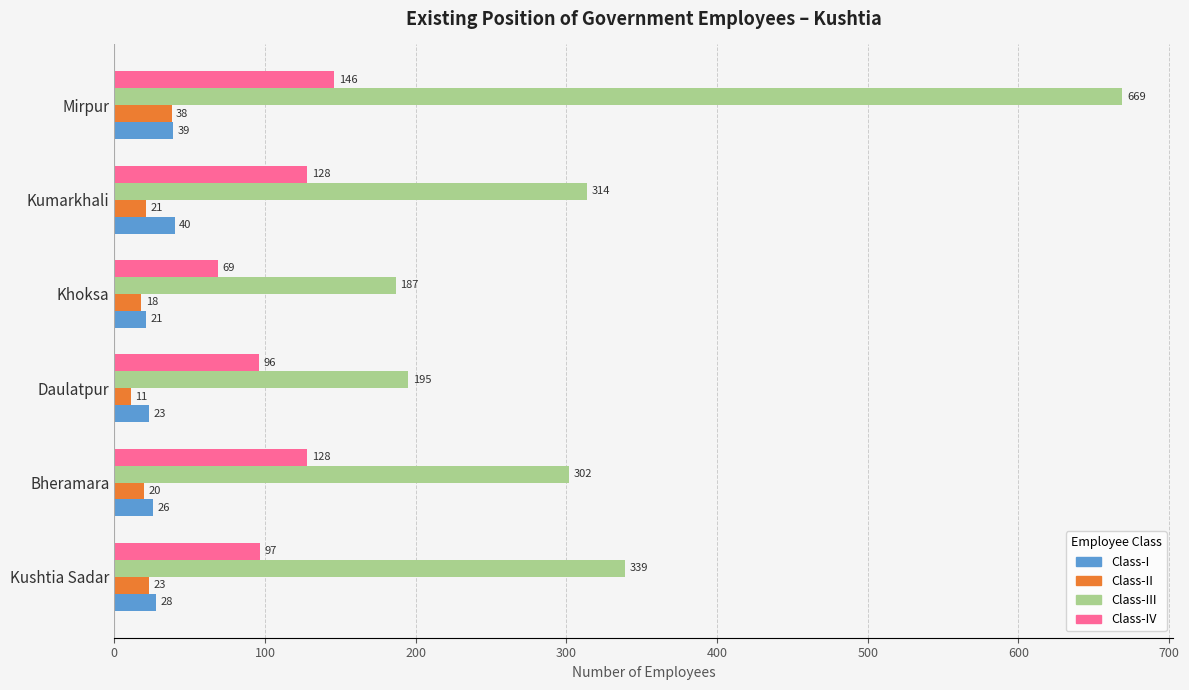

What are all the series names shown in the legend?

Class-I, Class-II, Class-III, Class-IV